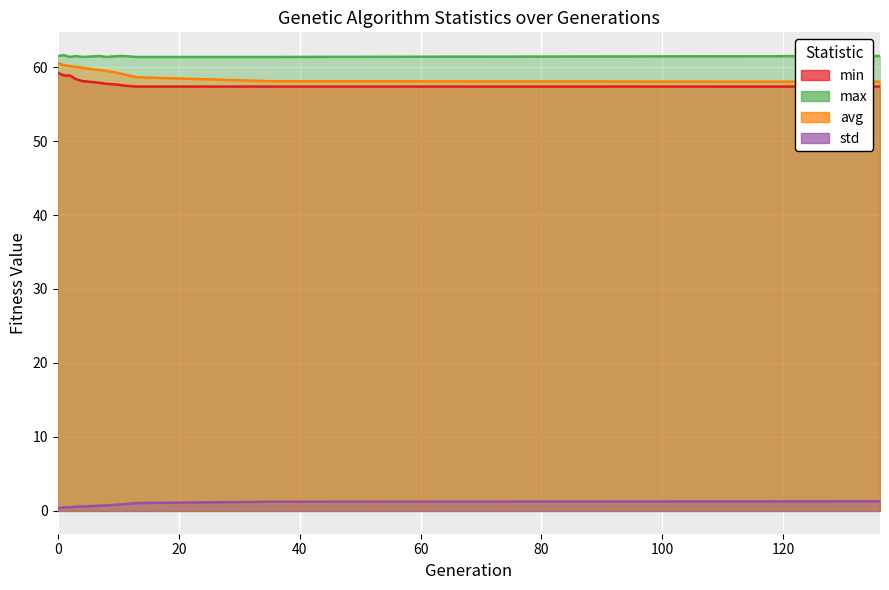

Between 13 and 35, which series saw the biggest shift?

avg